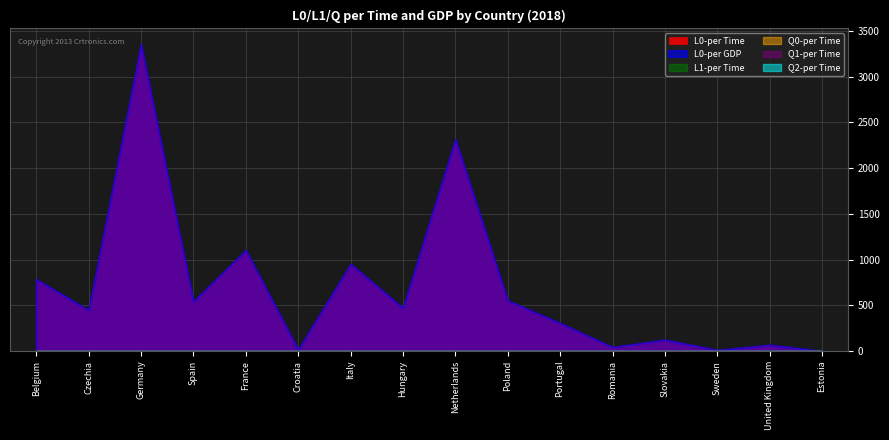

Which series changed the most between Hungary and Netherlands?

L0-per Time